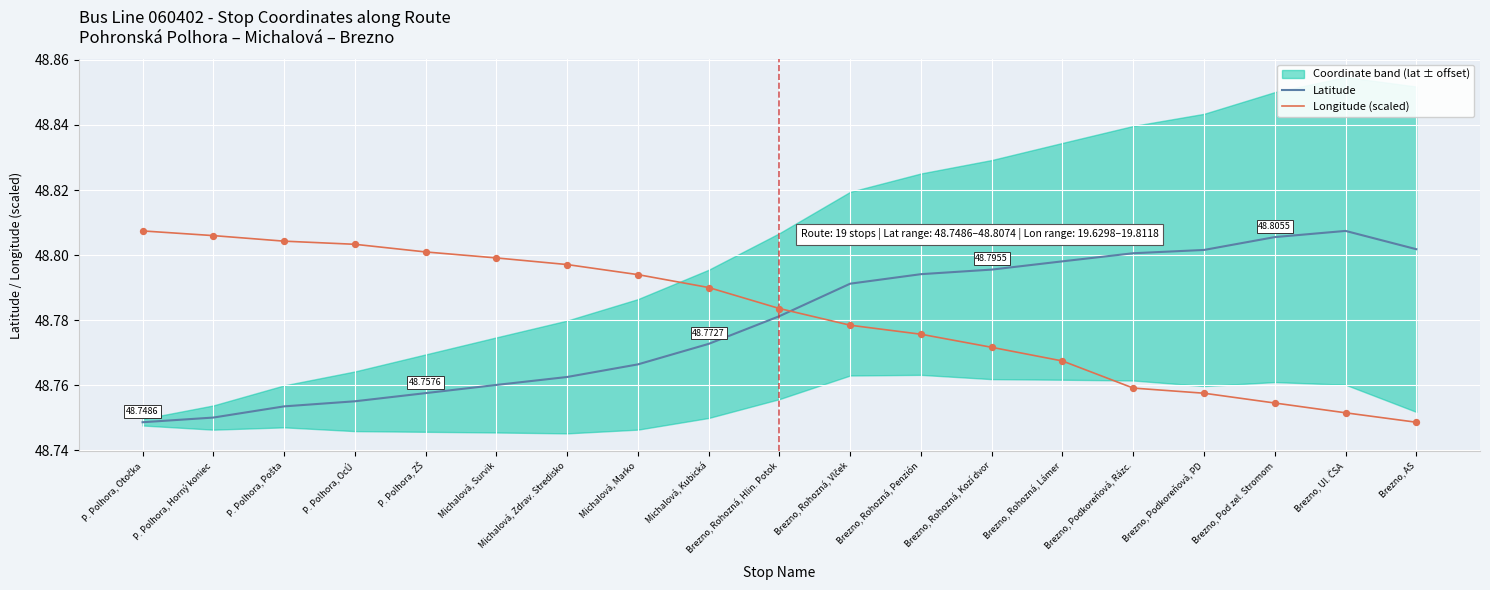

Which series has the largest total across all categories?

Longitude (scaled)